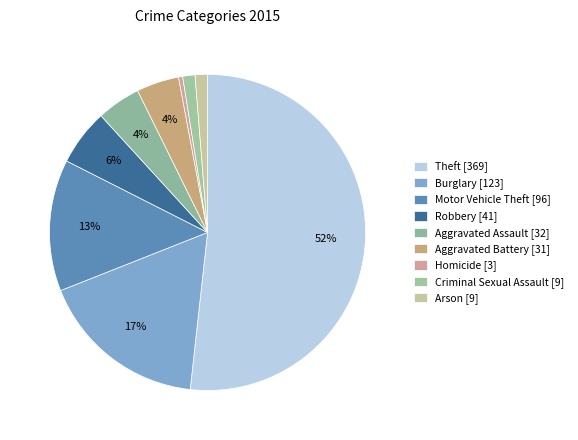

Is the sum of Homicide and Arson greater than half?

No